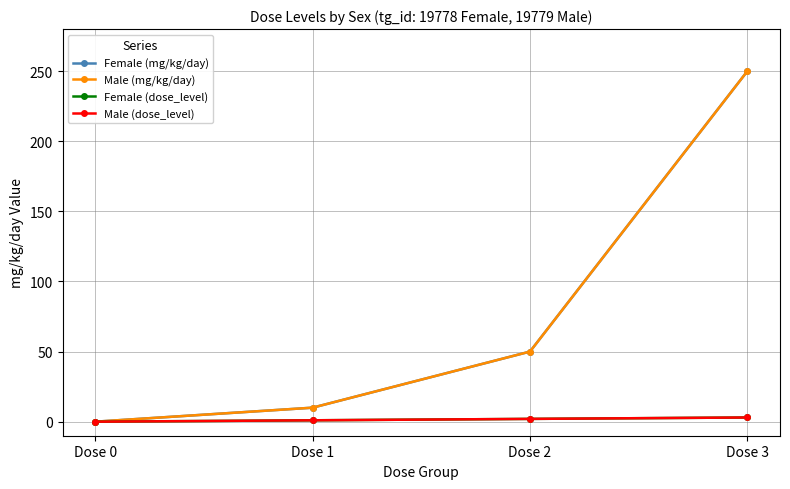

At Dose 3, list the series in order from largest to smallest.

Female (mg/kg/day), Male (mg/kg/day), Female (dose_level), Male (dose_level)